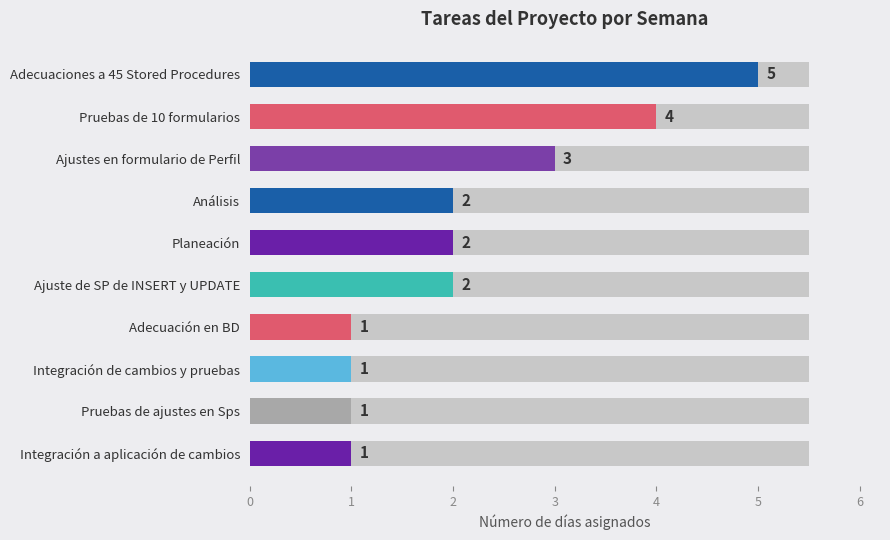

Reading right to left, extract all data points from this chart.

1	1	1	1	2	2	2	3	4	5